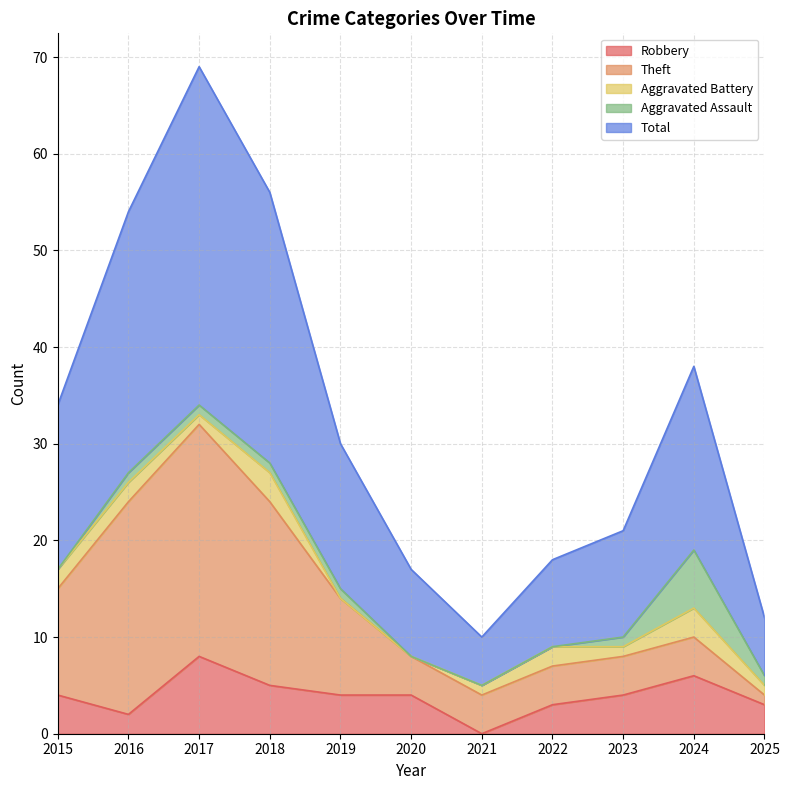

At which category is the sum across all series the highest?

2017